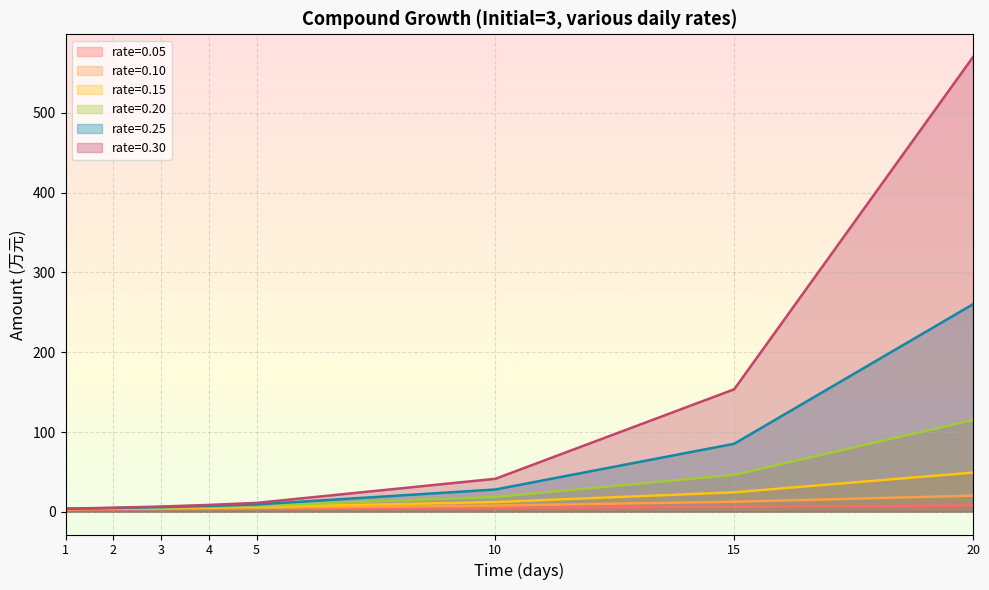

What is the value of the rate=0.20 point at the 3rd from the left?

5.2